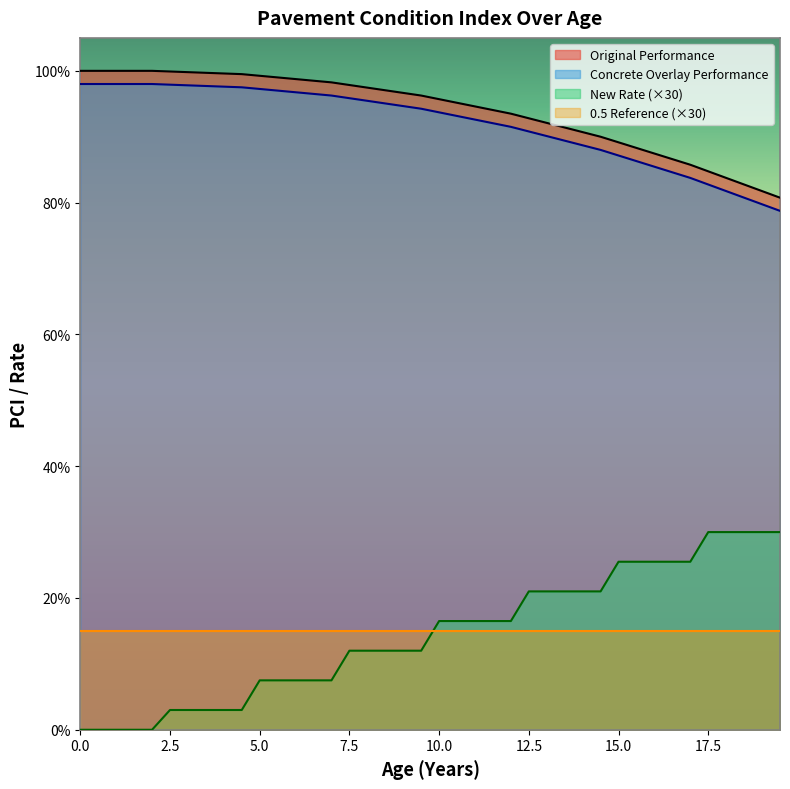

The Concrete Overlay Performance series shows 97.6 at 4. True or false?

True